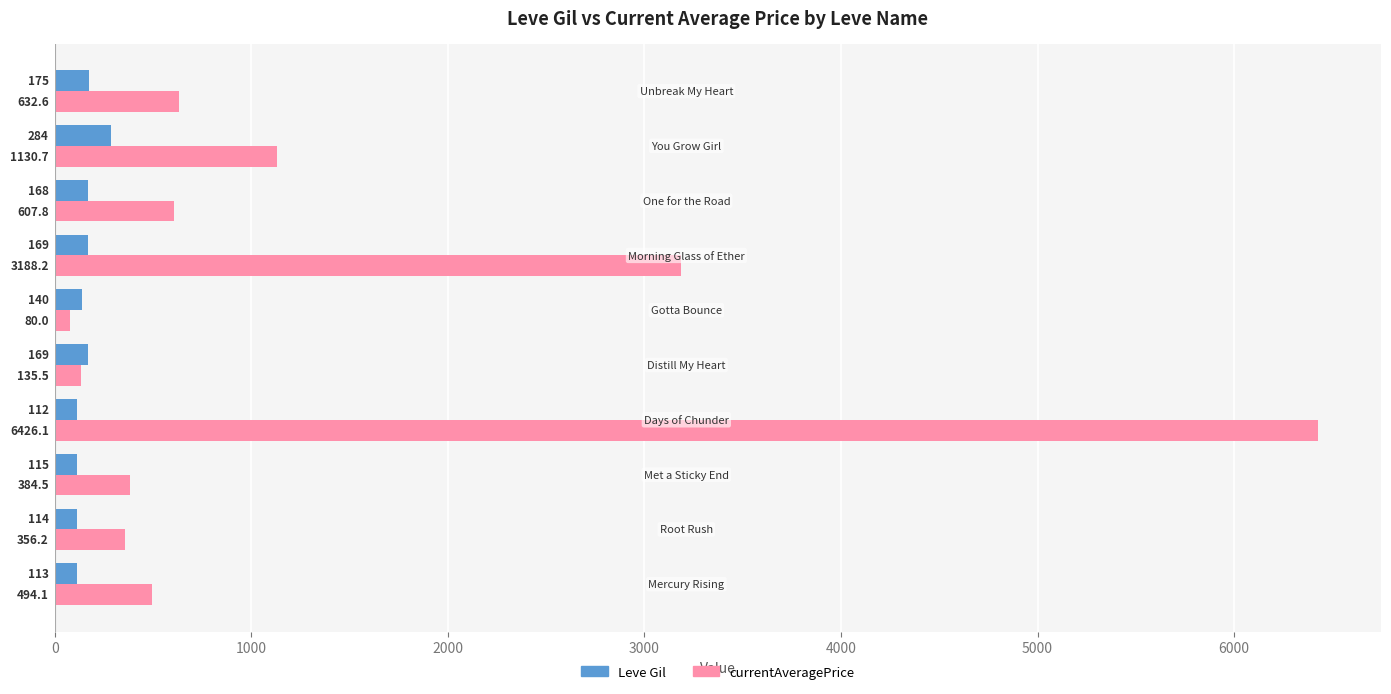

Which series has the largest total across all categories?

currentAveragePrice